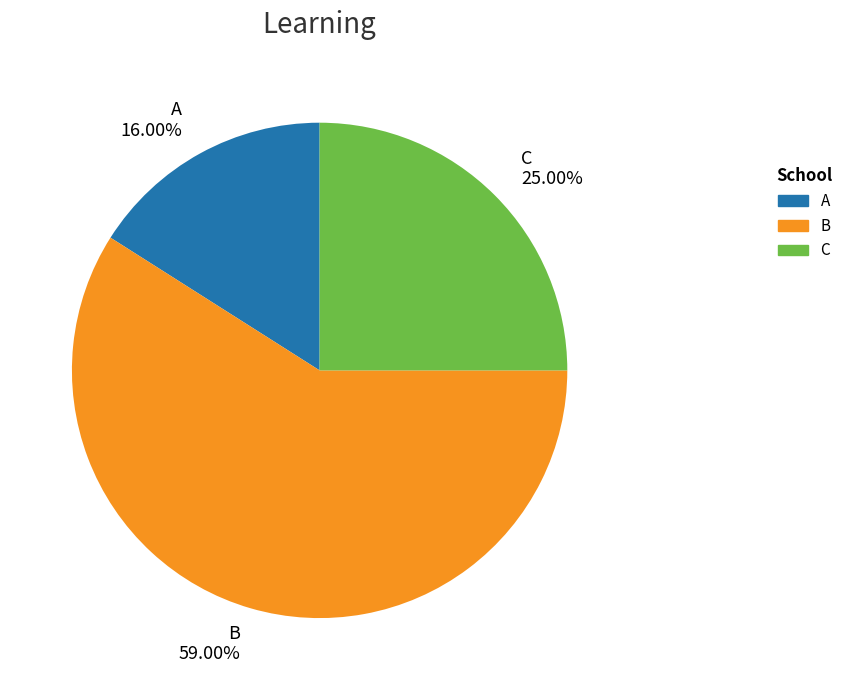

Is there a majority slice in this chart?

Yes